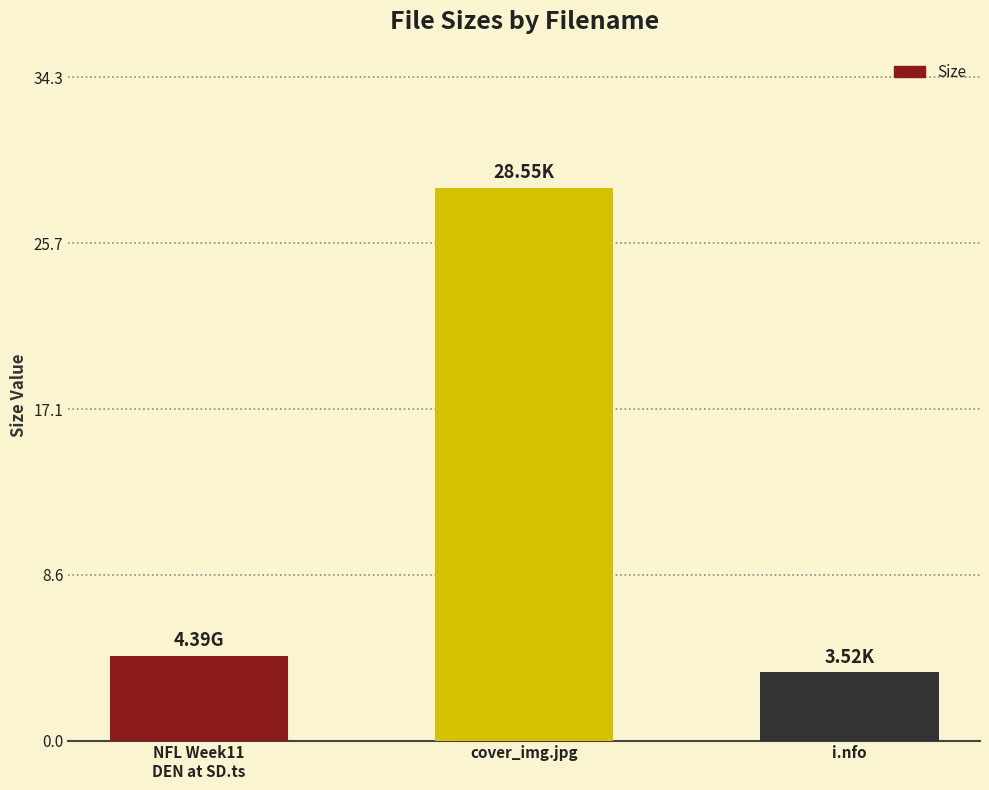

True or false: the data shows 3.5 at i.nfo.

True